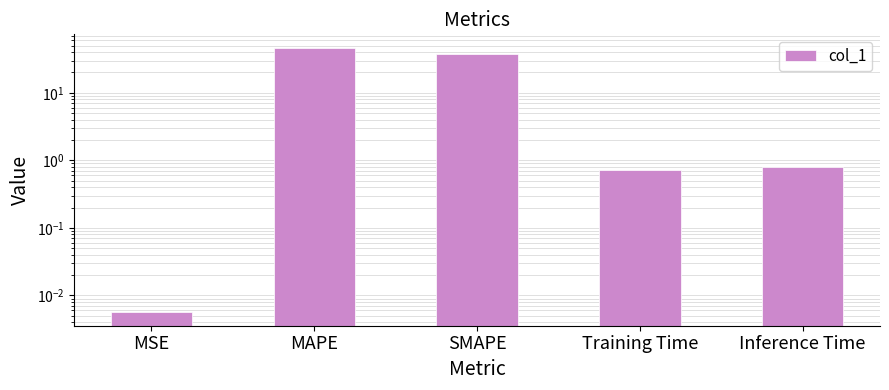

The chart shows a value of 0.0 at MSE. True or false?

True